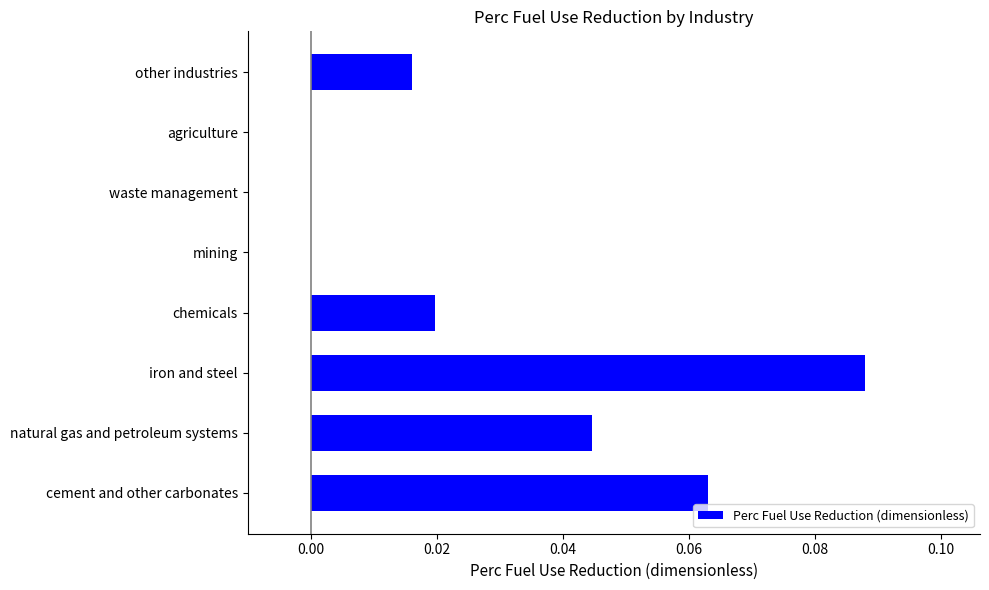

The value at iron and steel is 0.0. True or false?

False